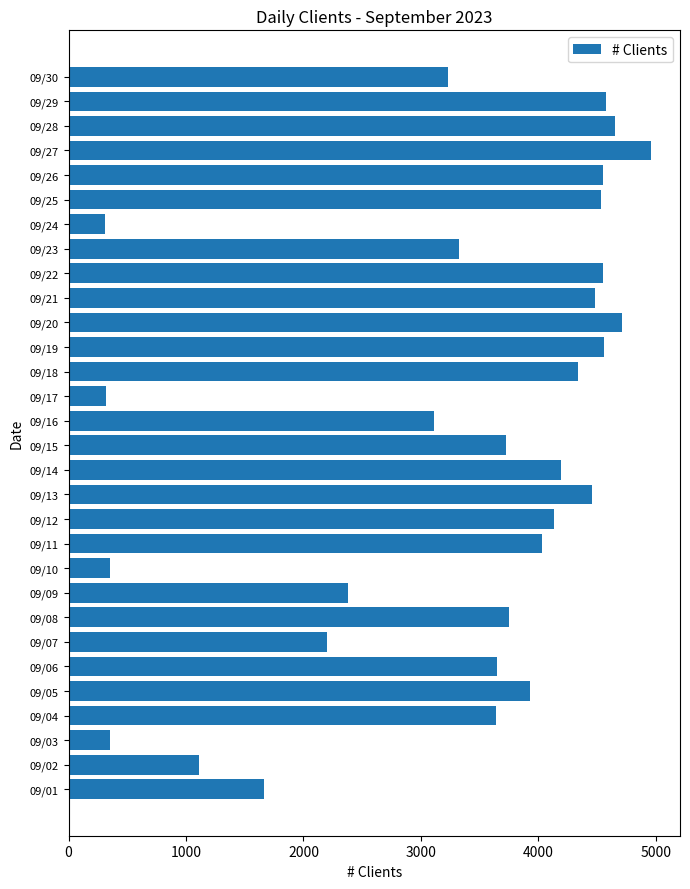

The value at 09/22 is 7067. True or false?

False